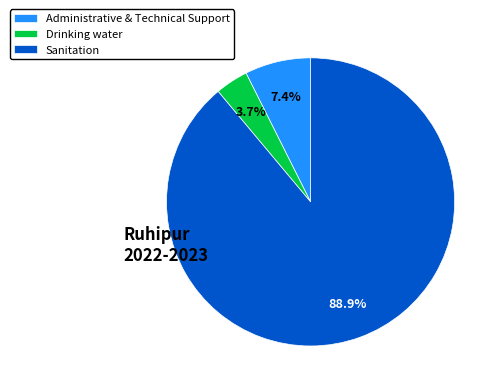

Is Sanitation the majority of the pie?

Yes